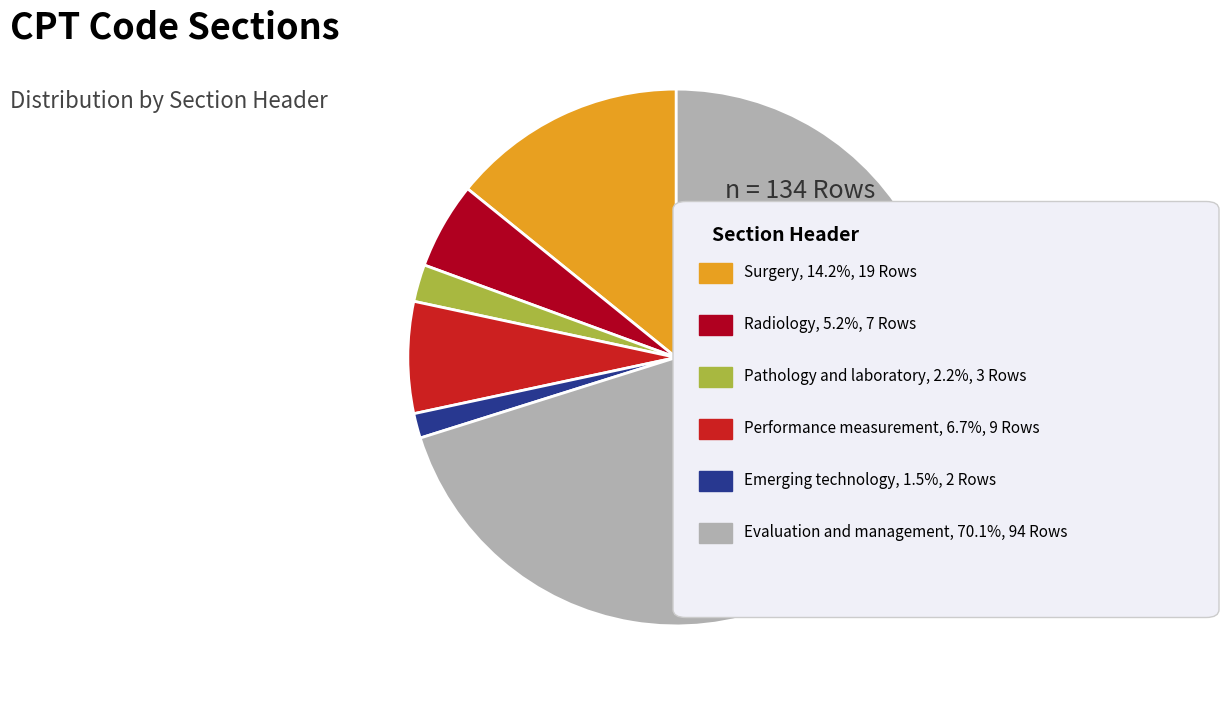

Is there any slice that represents more than half of the pie?

Yes